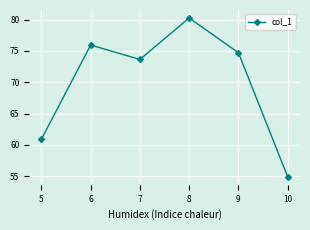

What is the sum of all values?

420.3